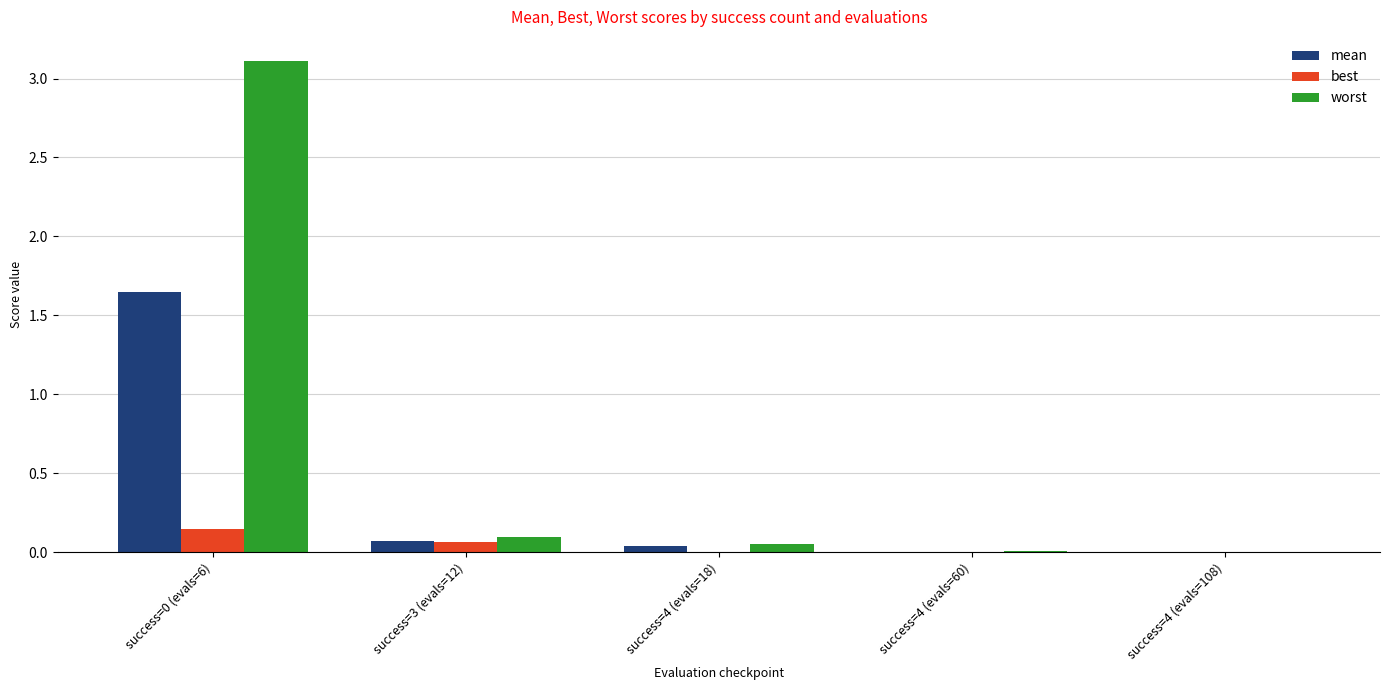

Which series has the largest total across all categories?

worst